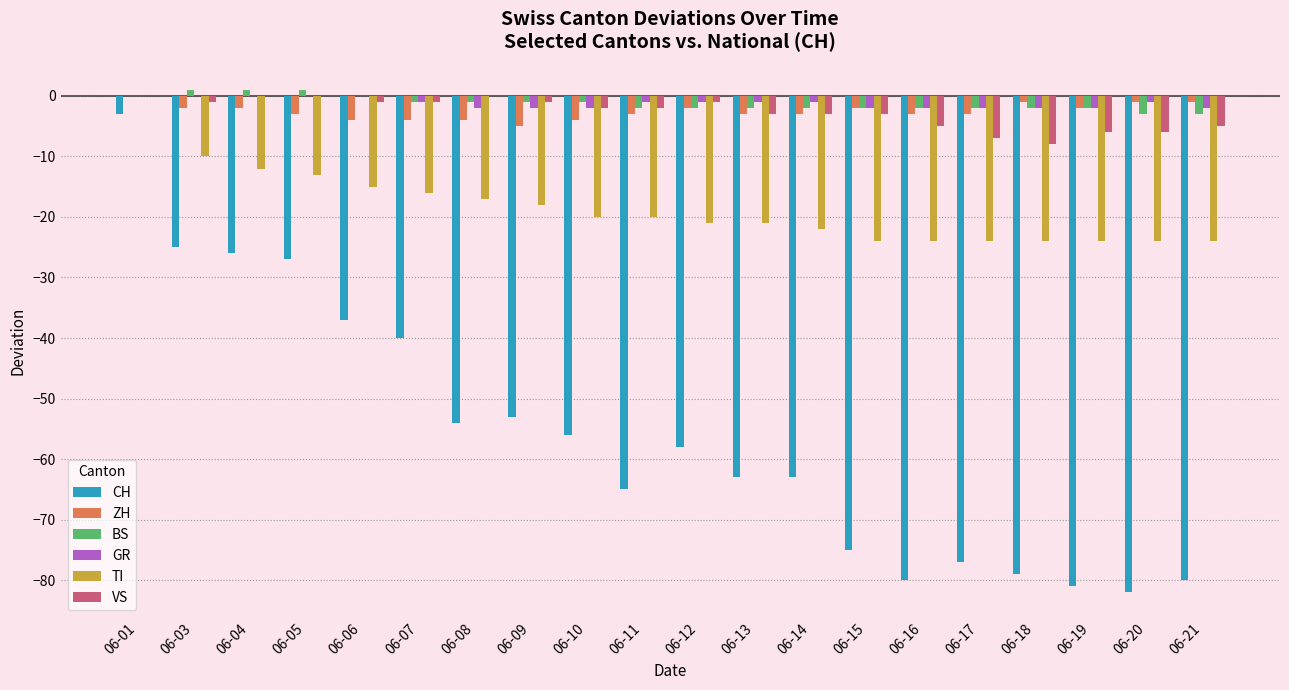

The ZH series shows -4 at 06-08. True or false?

True